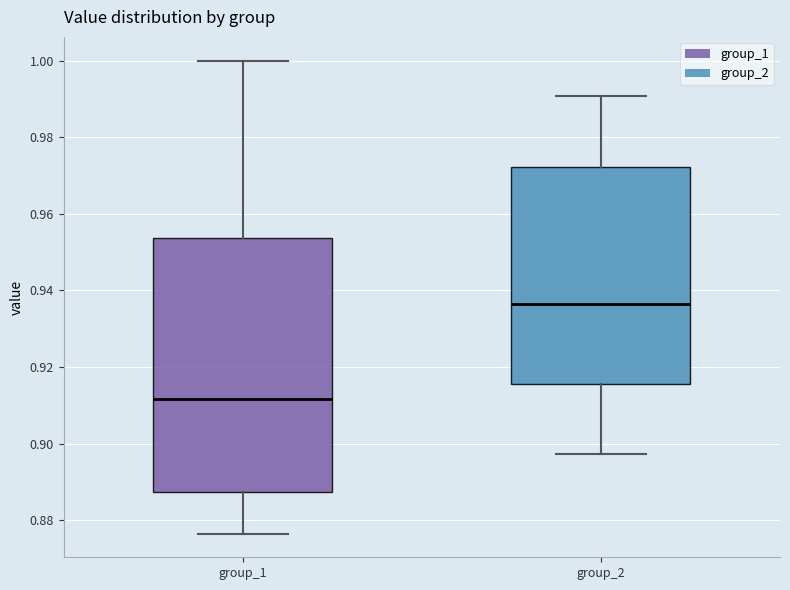

Which box is the tallest, from its lower edge to its upper edge?

group_1